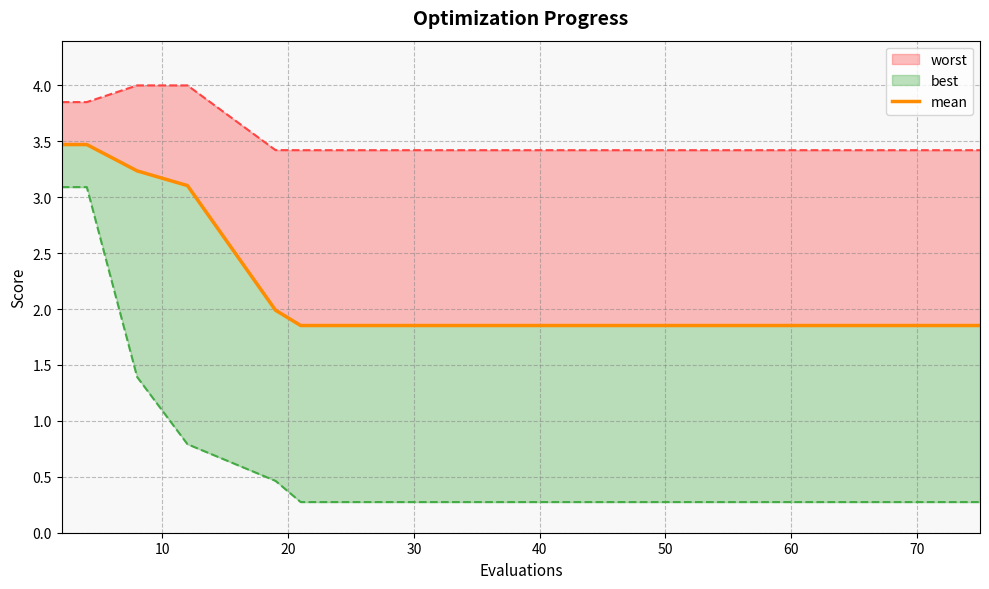

What is the difference between the maximum and second lowest values?

1.6